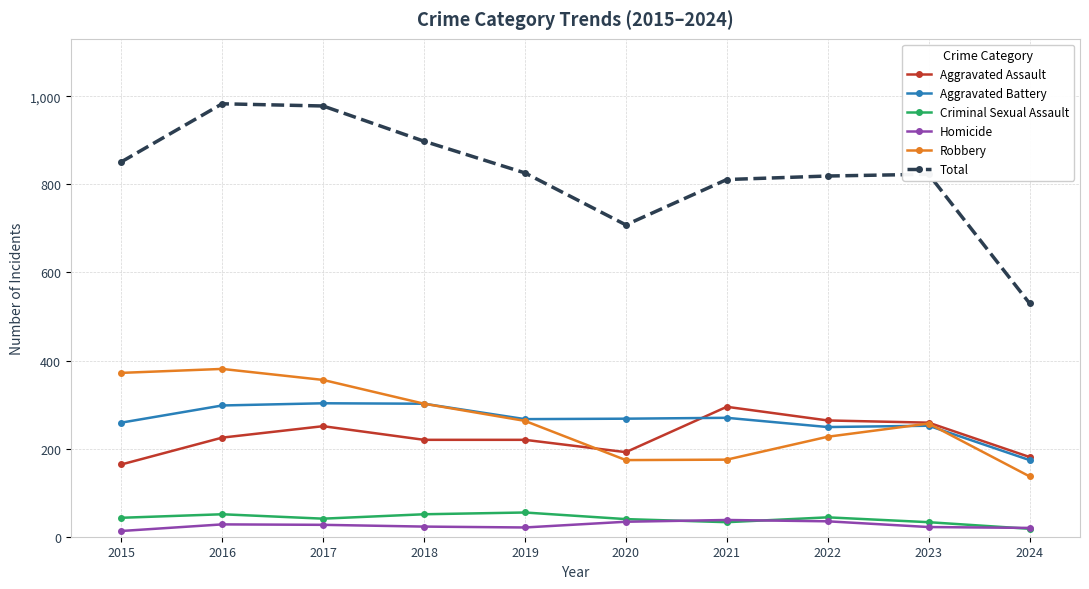

Is this an area chart (filled region under the line)?

No